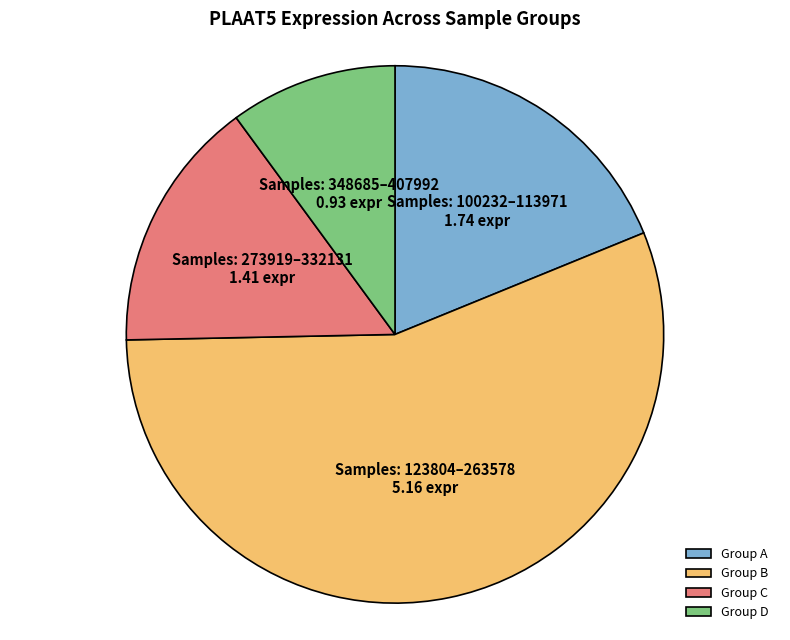

What is the smallest slice in the pie chart?

Group D